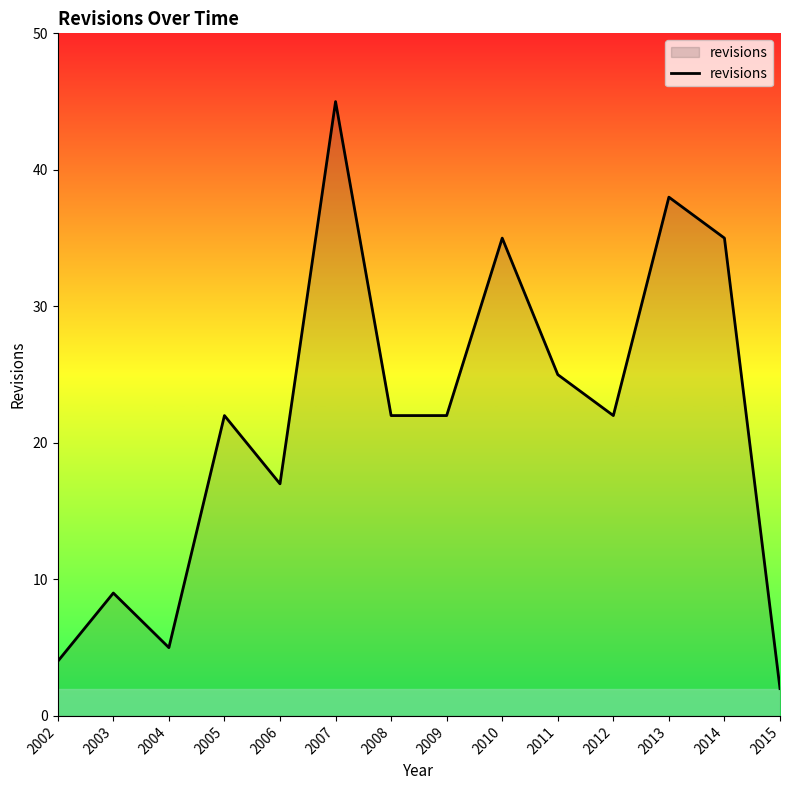

What is the smallest value displayed?

2